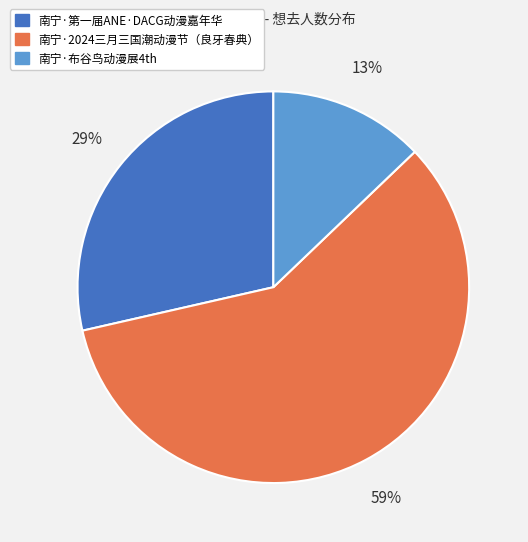

Does any single category account for the majority?

Yes